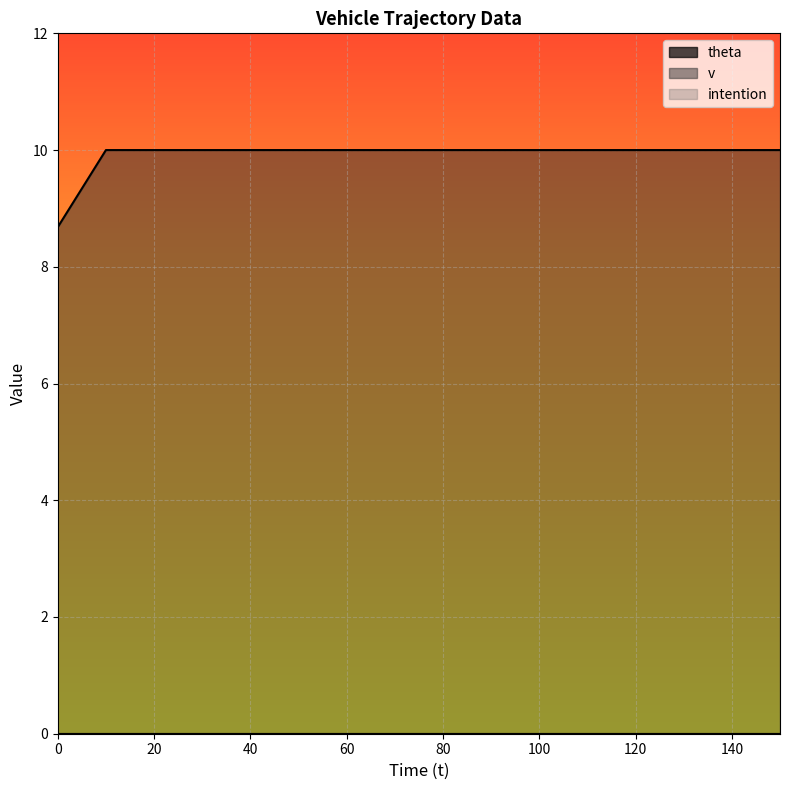

What are all the series names shown in the legend?

theta, v, intention